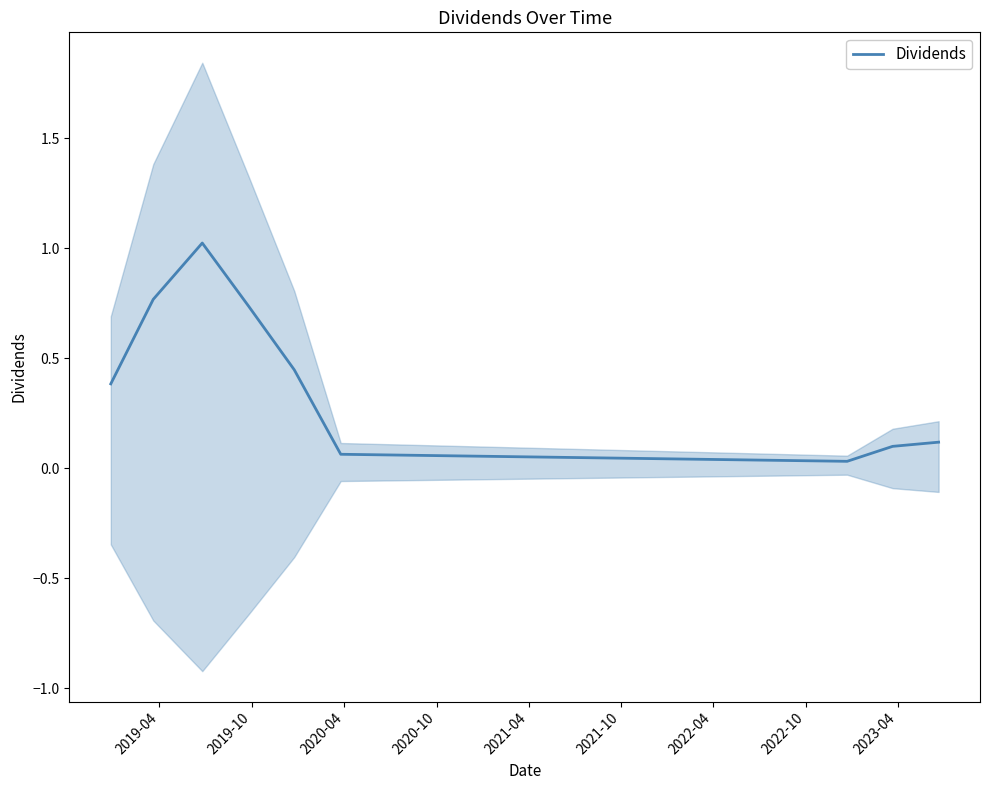

How many distinct data groups are displayed?

1